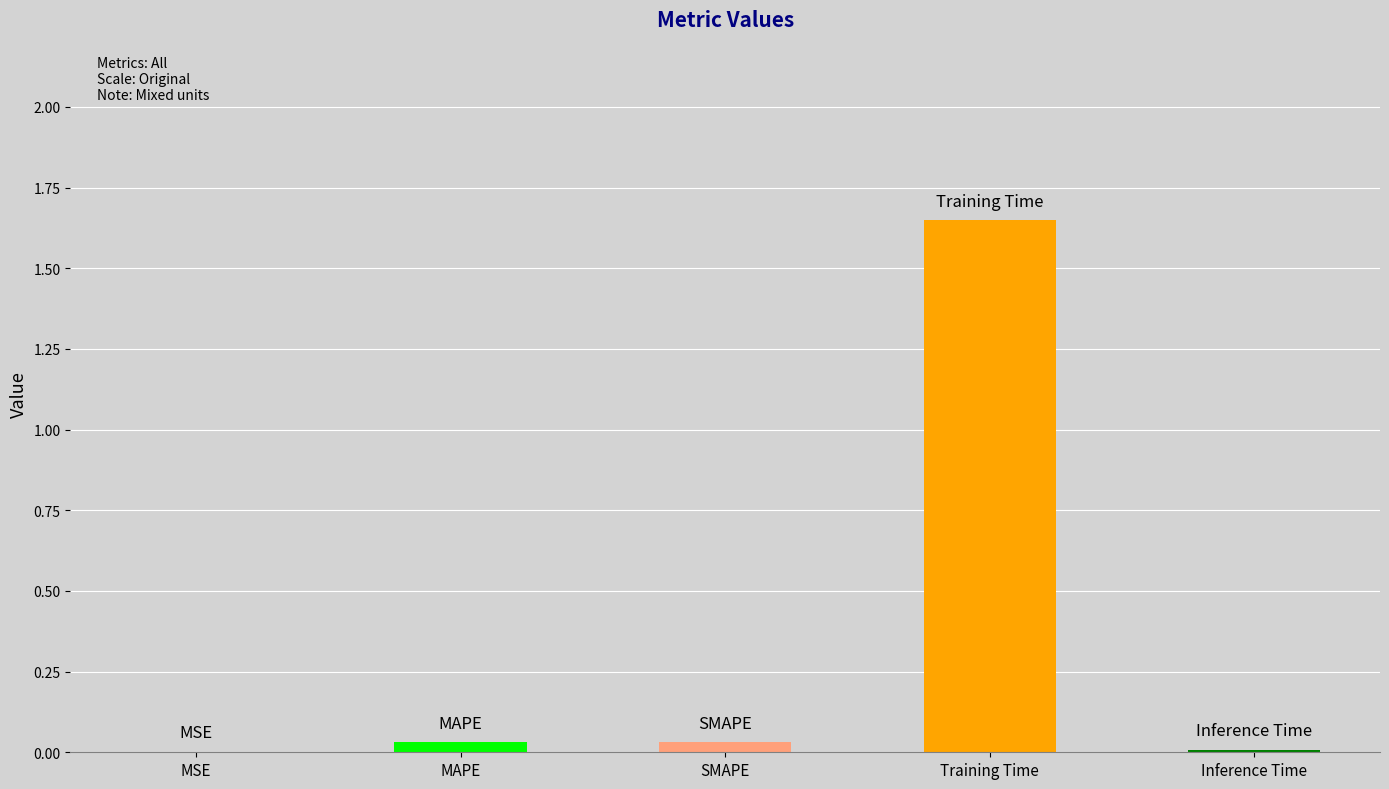

What is the sum of all values?

1.7